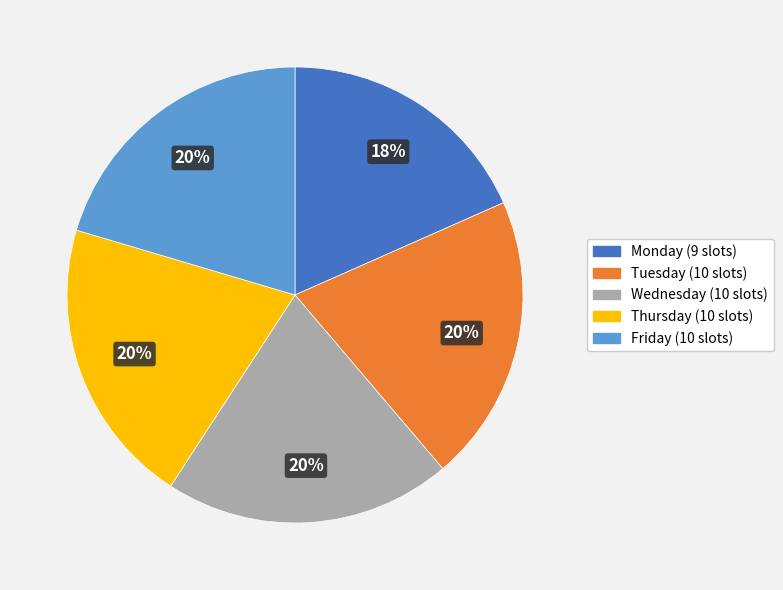

Do Tuesday and Monday together represent more than half of the pie?

No